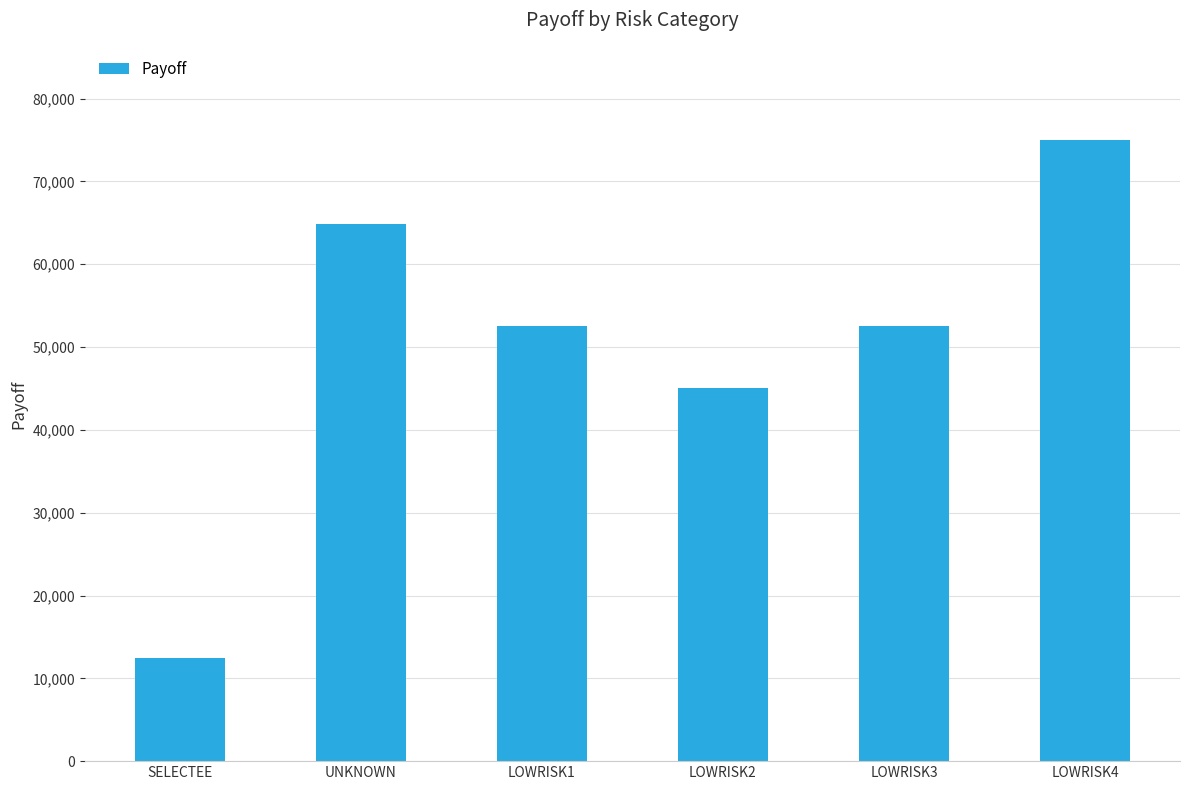

True or false: the data shows 30628.7 at UNKNOWN.

False